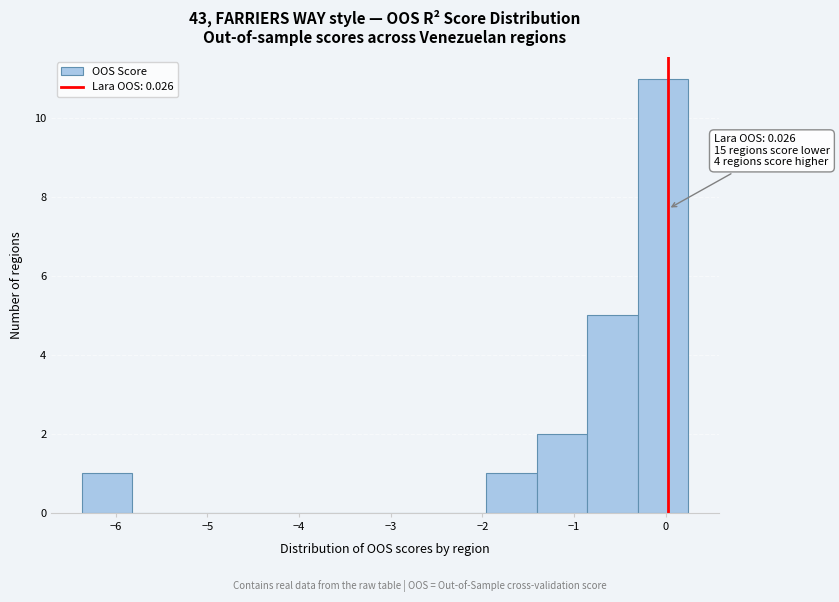

Over which range of the x-axis is the bar tallest?

-0.3 to 0.2